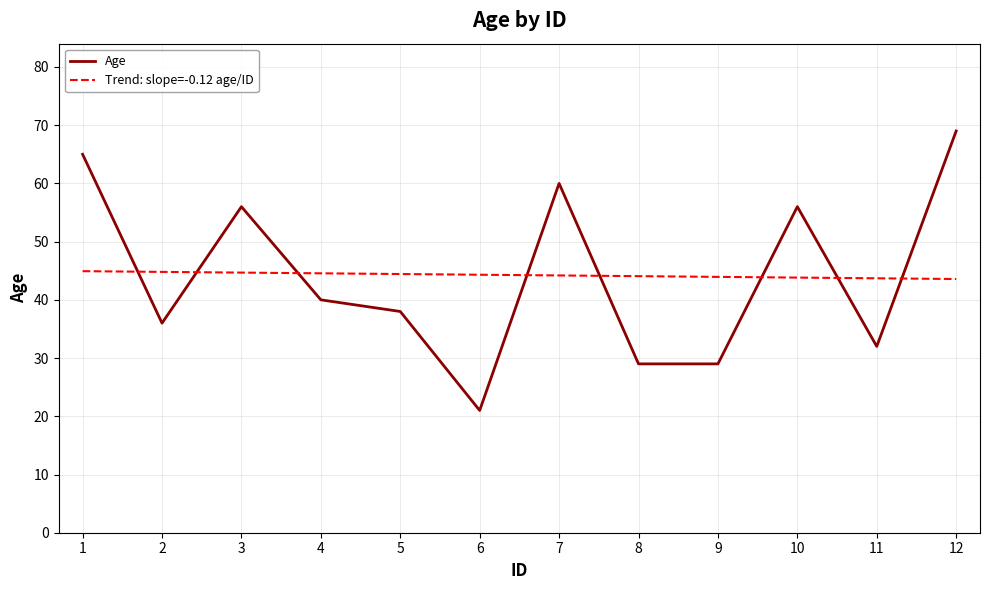

Which series ends up on top after the final intersection of Age and Trend: slope=-0.12 age/ID?

Age